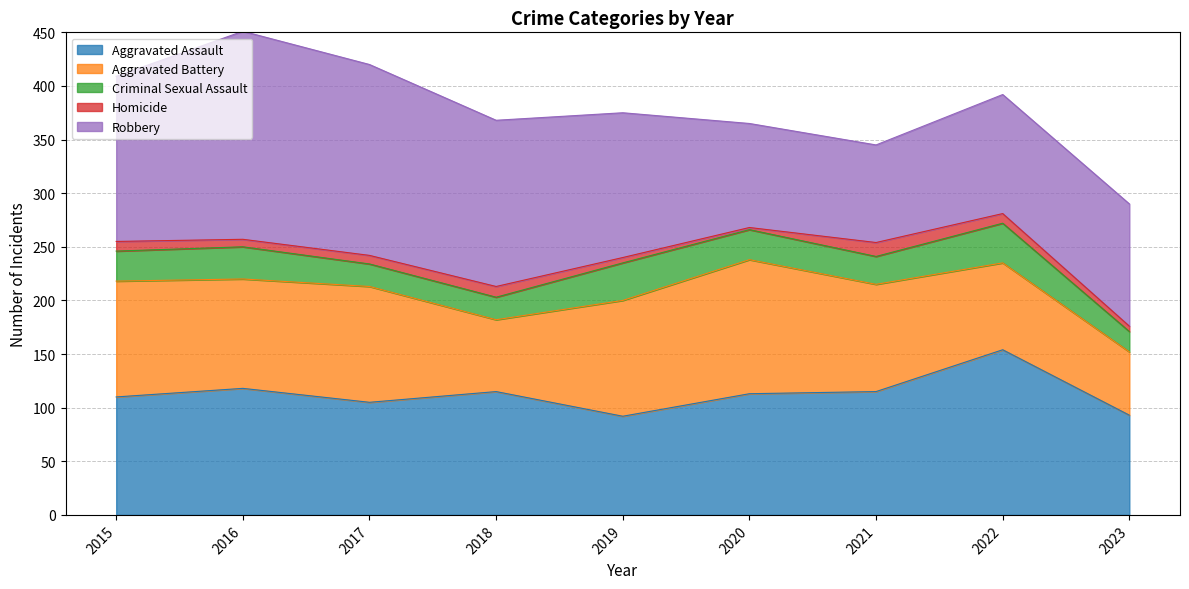

Reading left to right, list all the values displayed in this chart.

Aggravated Assault: 2015=110	2016=118	2017=105	2018=115	2019=92	2020=113	2021=115	2022=154	2023=93
Aggravated Battery: 2015=108	2016=102	2017=108	2018=67	2019=108	2020=125	2021=100	2022=81	2023=59
Criminal Sexual Assault: 2015=28	2016=30	2017=21	2018=21	2019=35	2020=28	2021=26	2022=37	2023=19
Homicide: 2015=9	2016=7	2017=8	2018=10	2019=5	2020=2	2021=13	2022=9	2023=5
Robbery: 2015=154	2016=194	2017=178	2018=155	2019=135	2020=97	2021=91	2022=111	2023=114